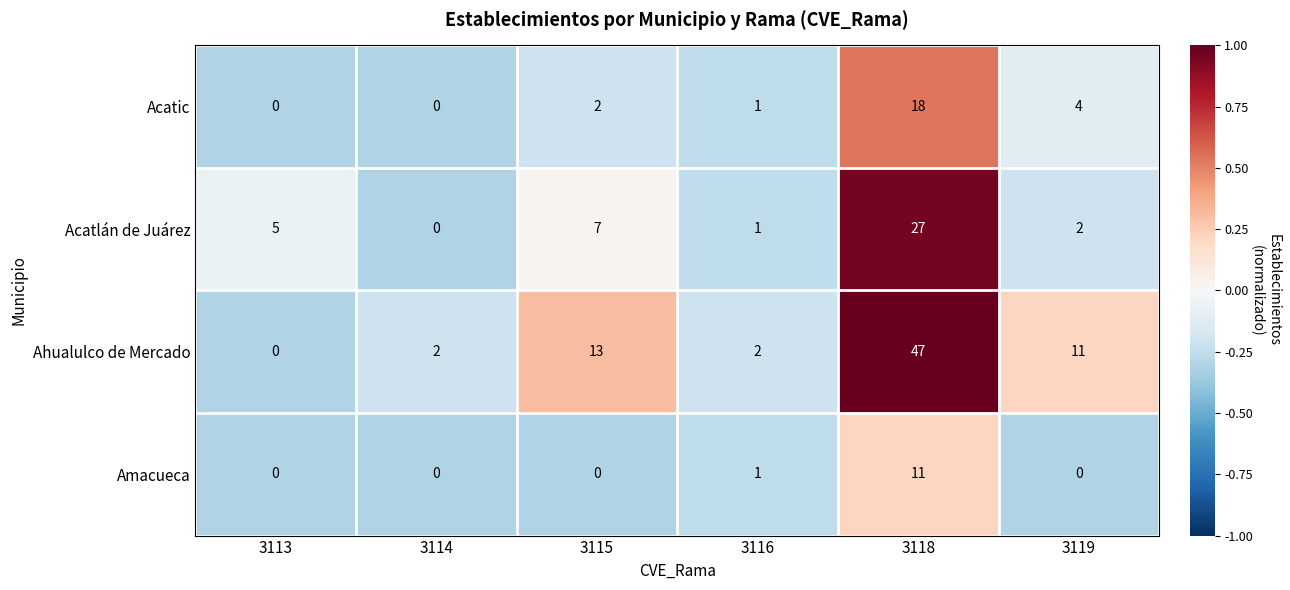

Reading left to right, extract all data points from this chart.

Acatic: 0	0	2	1	18	4
Acatlán de Juárez: 5	0	7	1	27	2
Ahualulco de Mercado: 0	2	13	2	47	11
Amacueca: 0	0	0	1	11	0